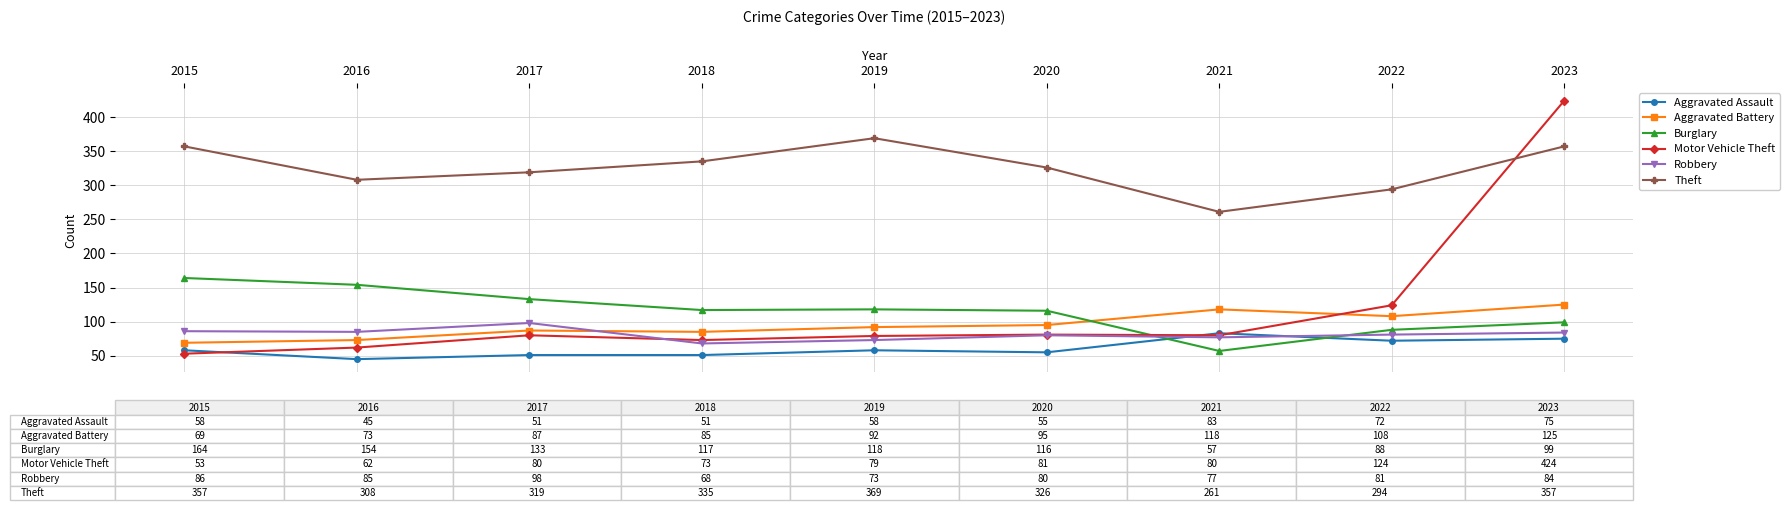

Where is Aggravated Battery nearest to the value 97?

2020